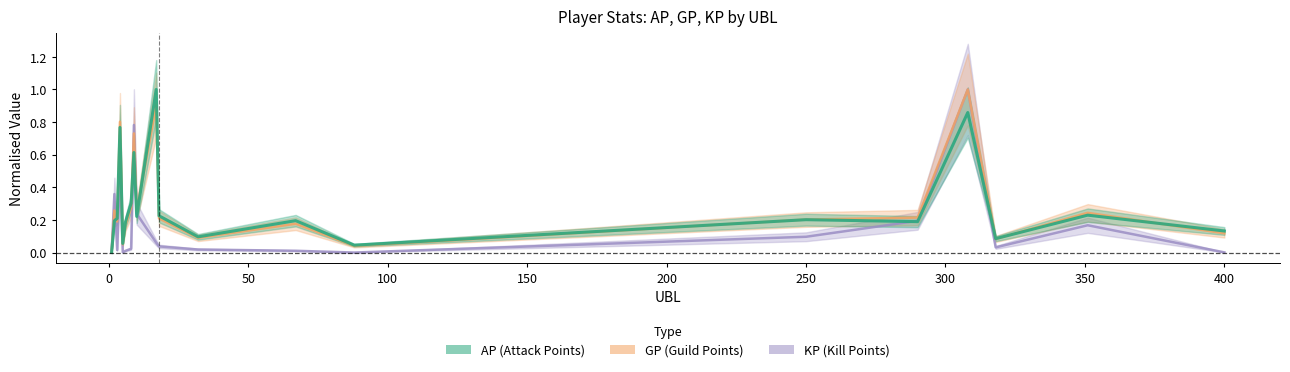

How many times do KP and GP cross each other?

3